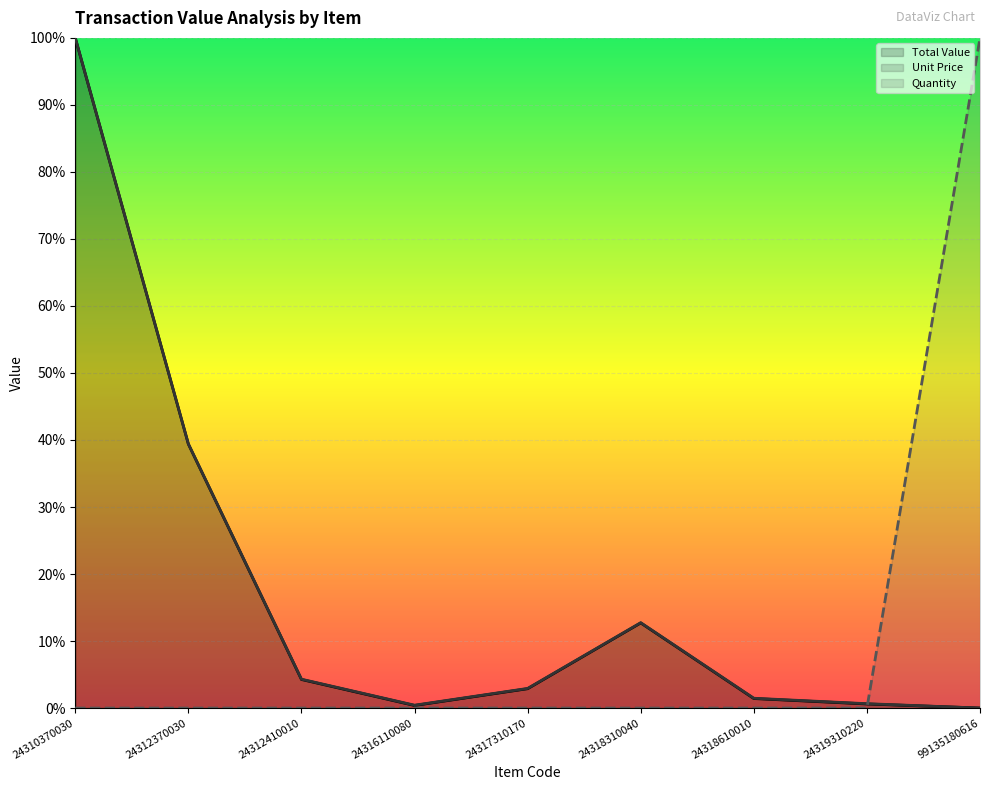

Is the value of Unit Price at 24317310170 greater than the value of Quantity at 24317310170?

Yes